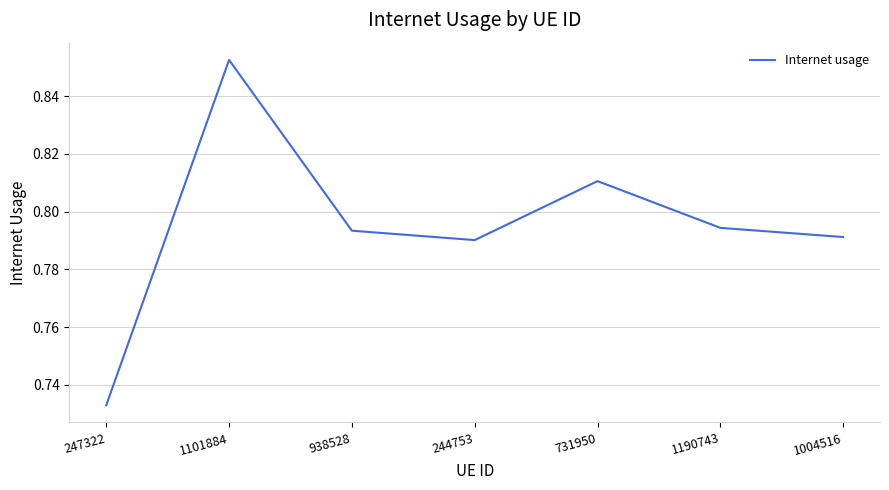

True or false: the data shows 1.0 at 244753.

False